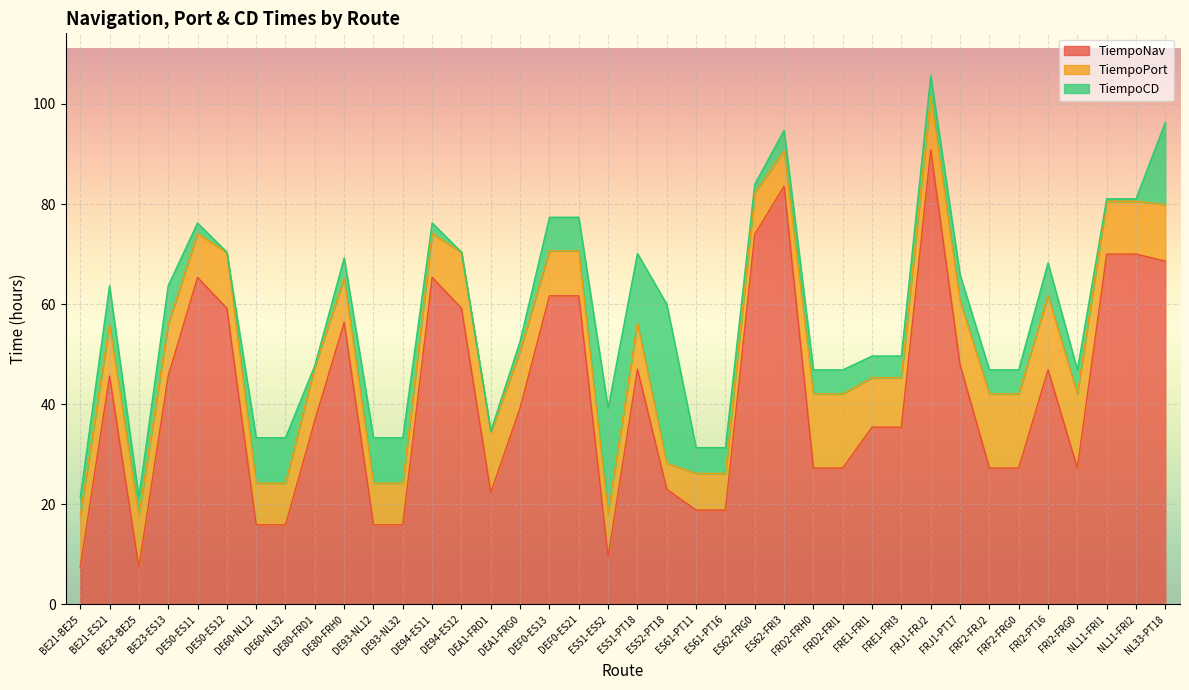

What is the minimum value for TiempoNav?

7.4